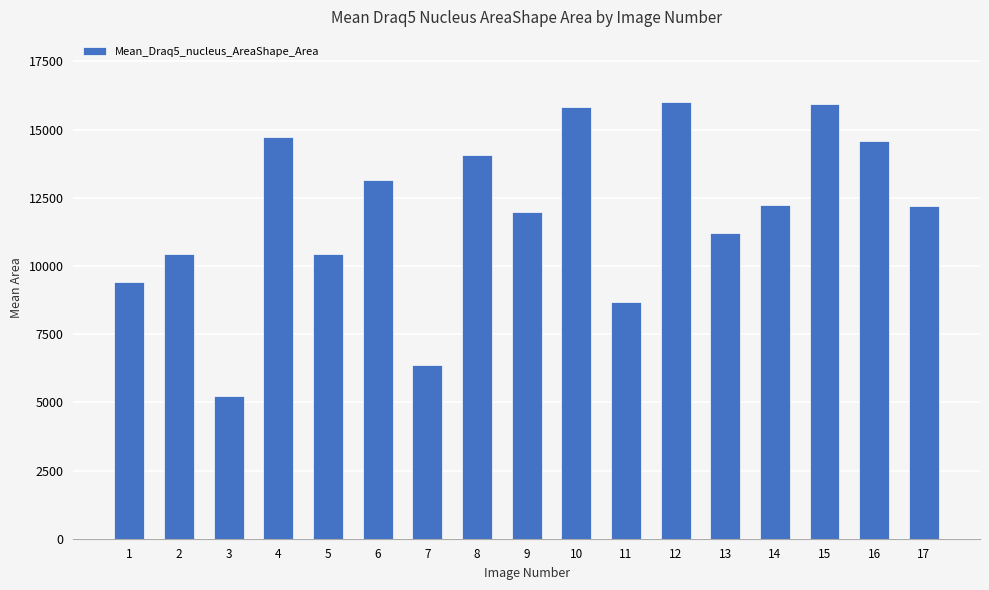

What is the value of the 5th bar from the left?

10452.3